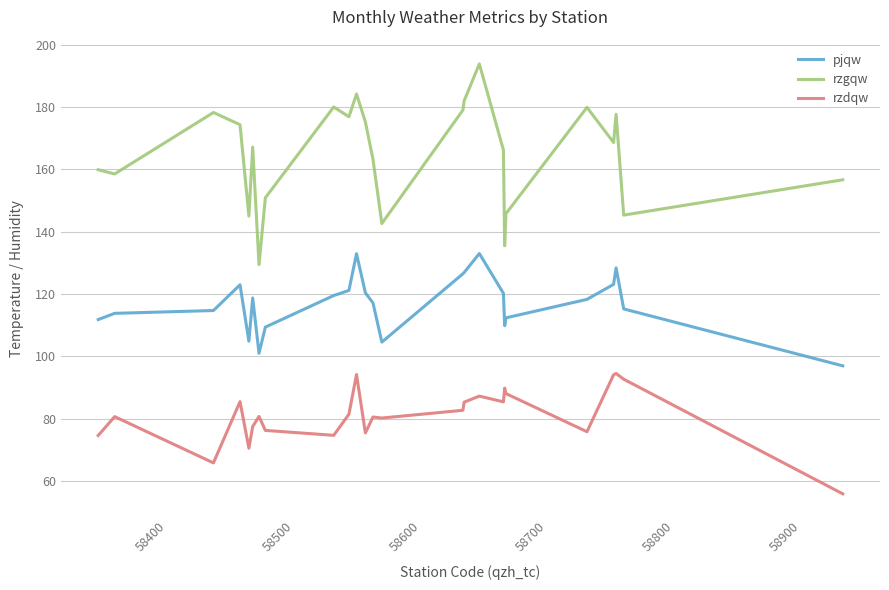

Which series has the widest spread of values?

rzgqw